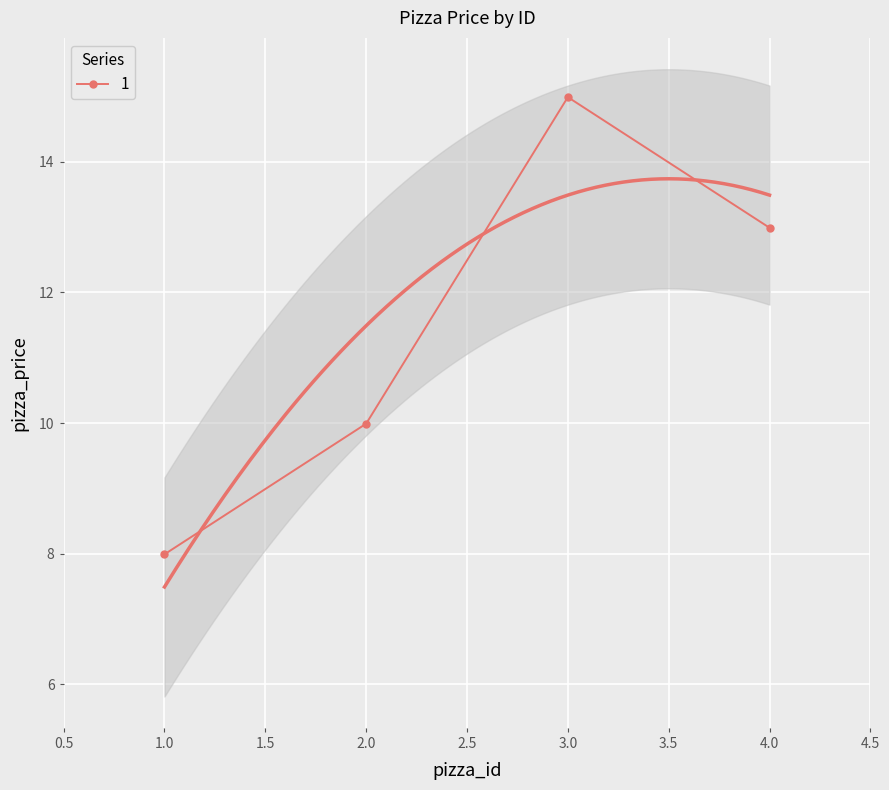

How many interior local peaks (higher than both neighbors) does the data have?

1